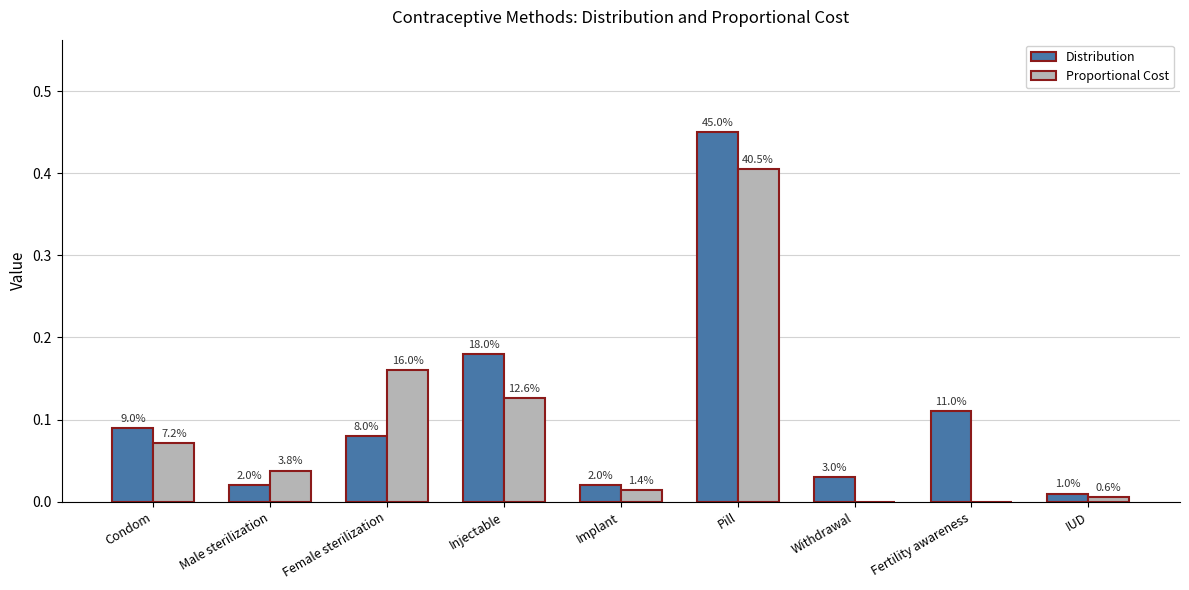

List the labels in order of Distribution value, smallest first.

IUD, Male sterilization, Implant, Withdrawal, Female sterilization, Condom, Fertility awareness, Injectable, Pill